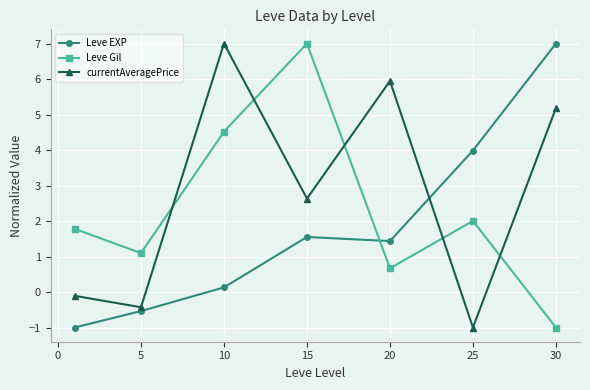

How many lines are shown in the chart?

3